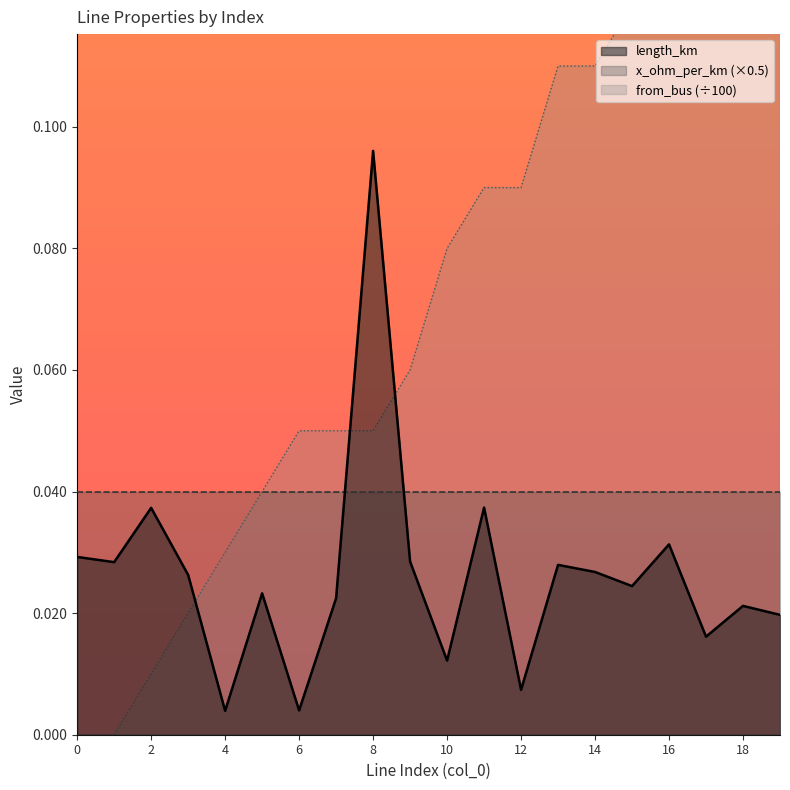

What is the sum of all length_km values?

0.5